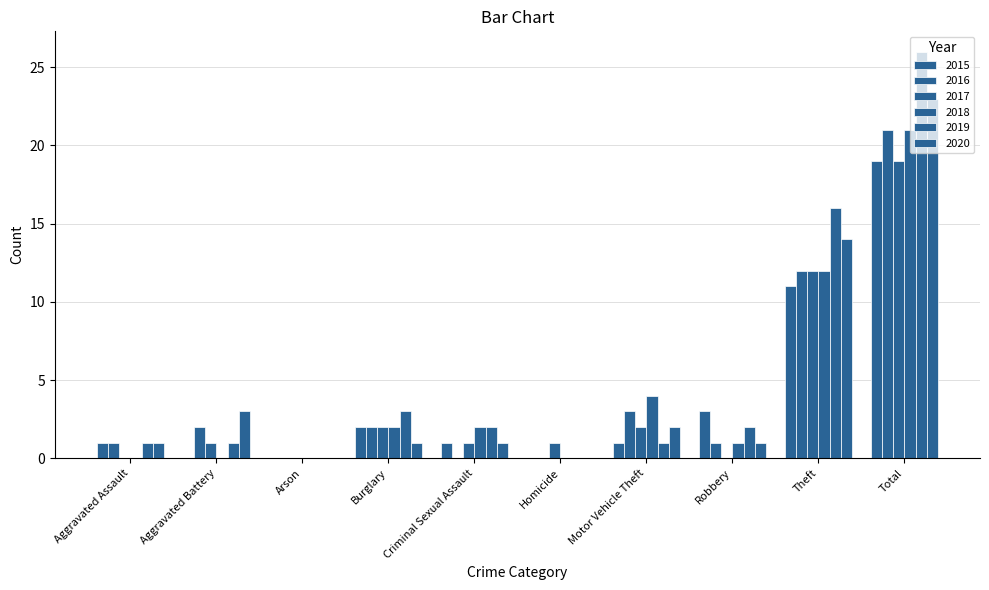

What is the average value of the 2019 series?

5